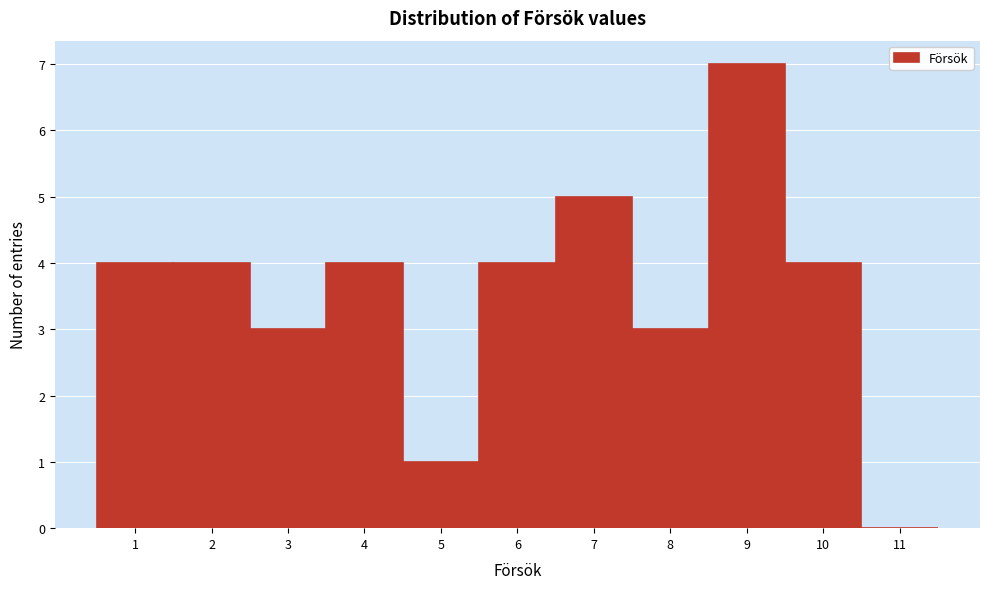

Which range on the x-axis has the tallest bar?

8.5 to 9.5